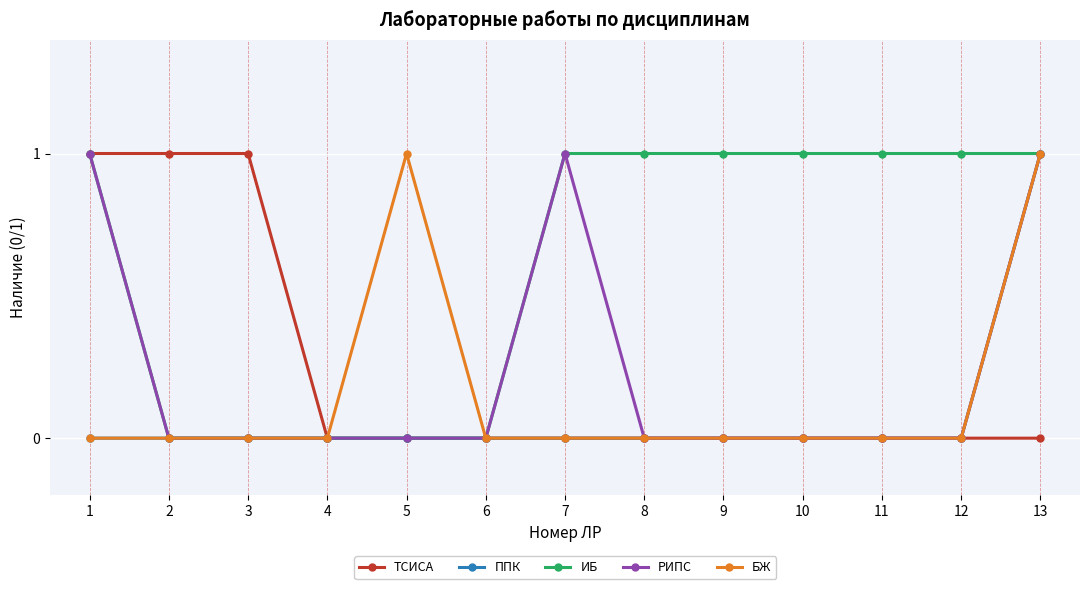

How many categories are shown in the chart?

13